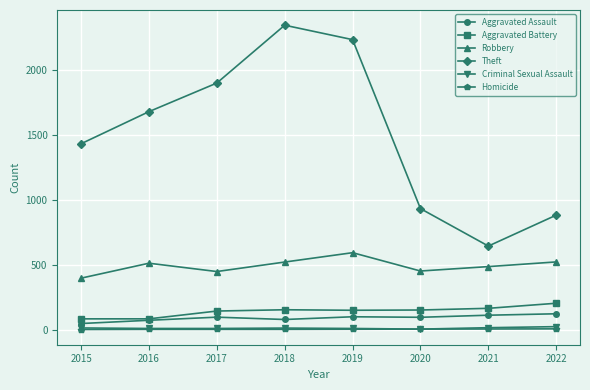

Which series has the largest total across all categories?

Theft